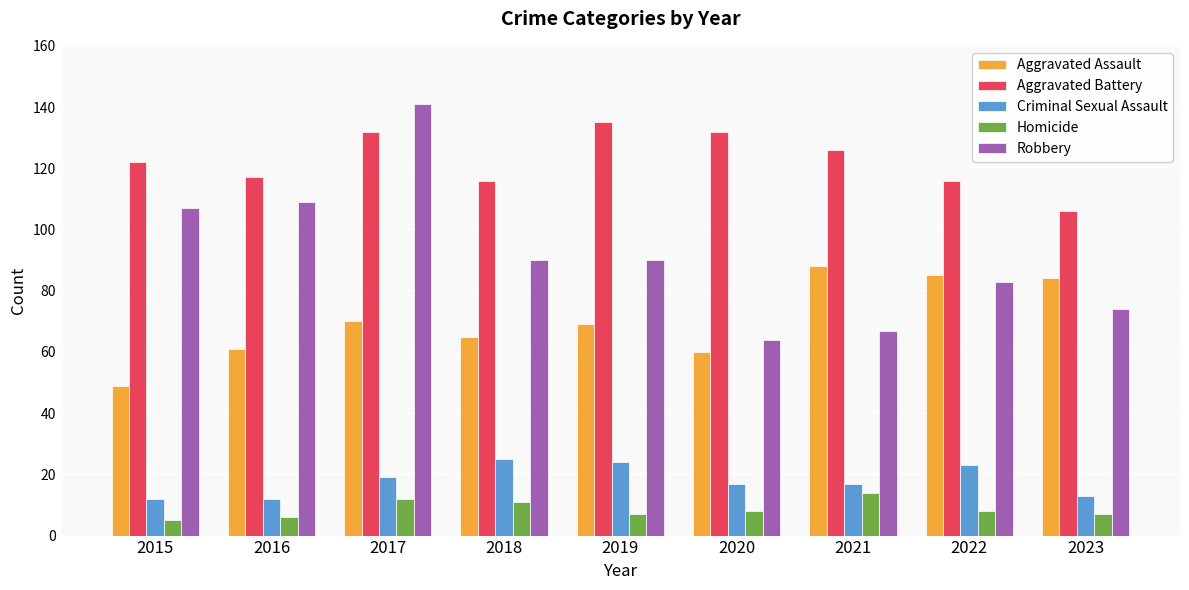

At 2015, list the series in order from smallest to largest.

Homicide, Criminal Sexual Assault, Aggravated Assault, Robbery, Aggravated Battery